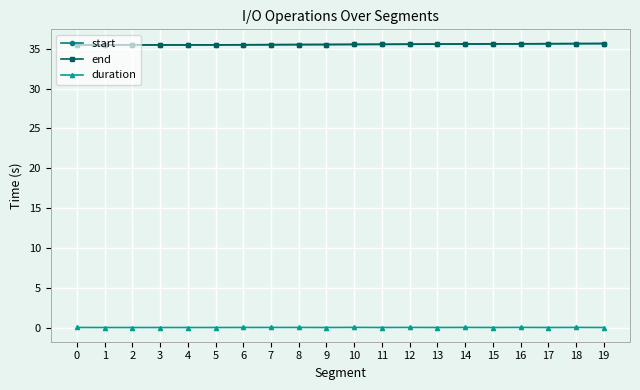

Is it true that end equals 35.5 at 8?

True